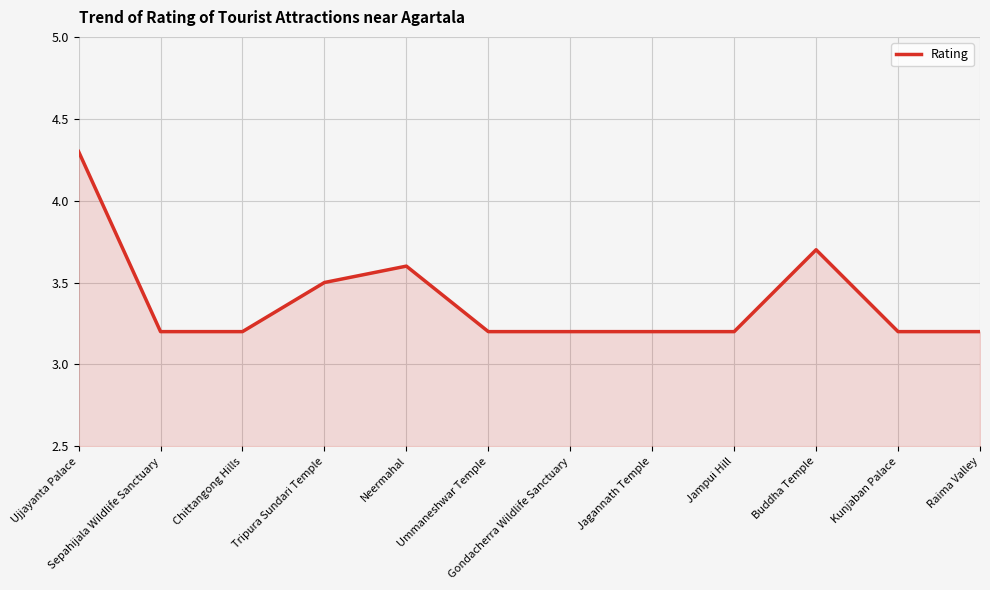

The chart shows a value of 4.9 at Ummaneshwar Temple. True or false?

False